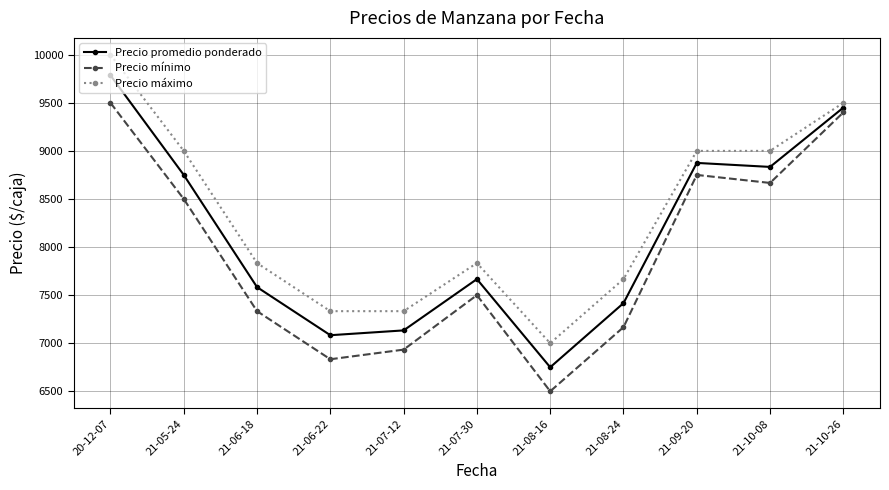

At which category does Precio máximo reach its first local peak?

21-07-30